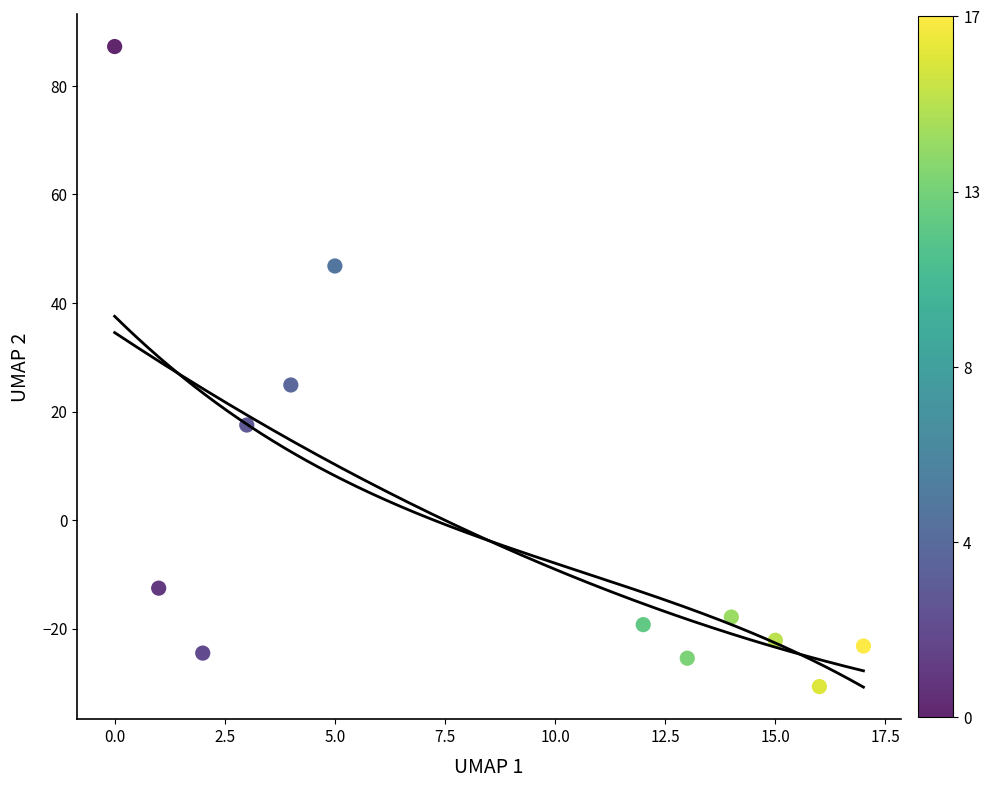

What Y value in the scatter plot is closest to 28?

24.9